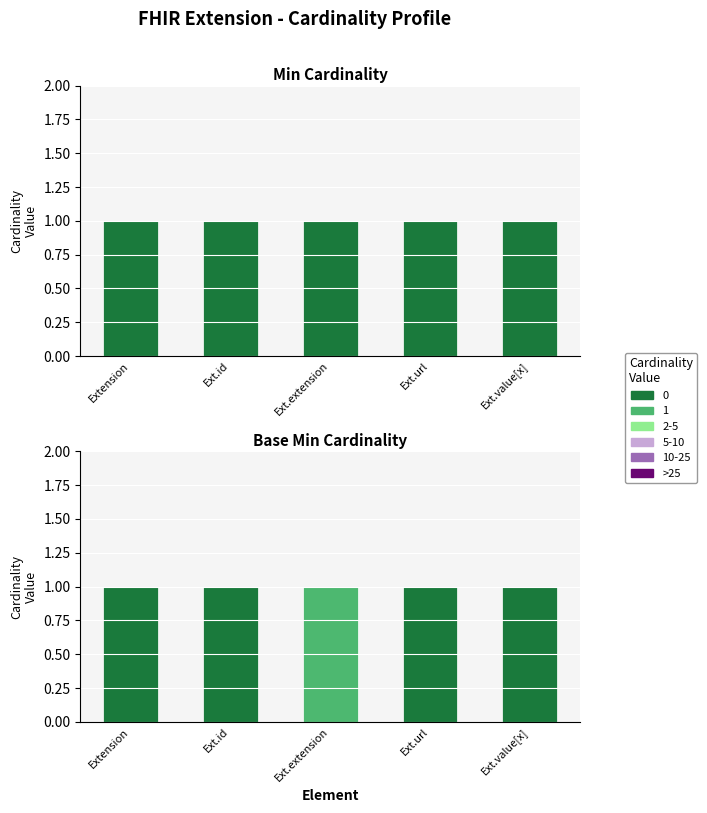

What is the lowest value of the Base Min series?

1